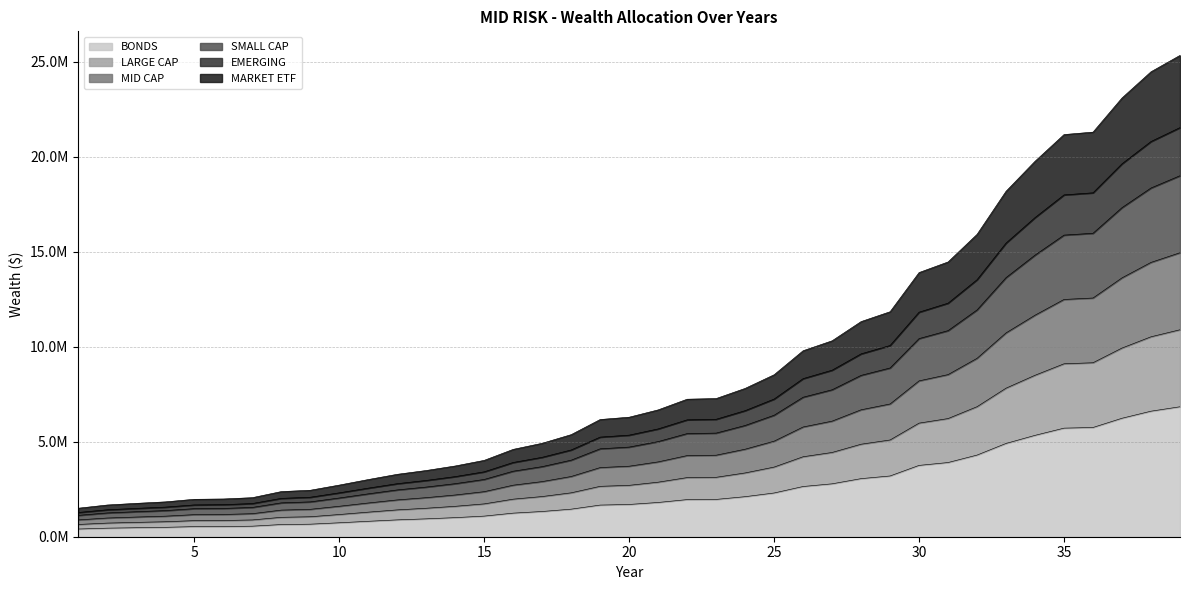

What are all the series names shown in the legend?

BONDS, LARGE CAP, MID CAP, SMALL CAP, EMERGING, MARKET ETF